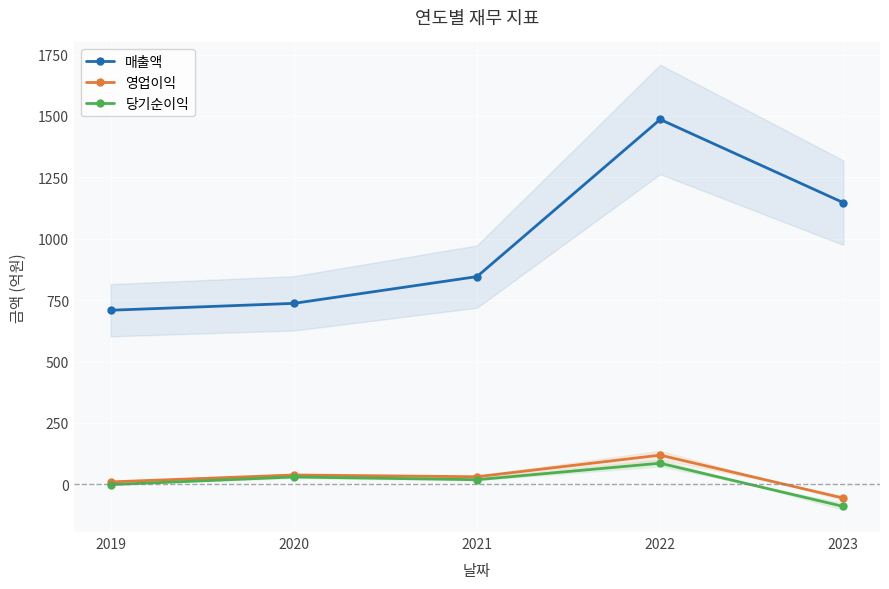

Reading left to right, what are all the values shown in this chart?

매출액: 709	737	846	1486	1147
영업이익: 10	38	31	119	-56
당기순이익: -1	30	19	86	-90